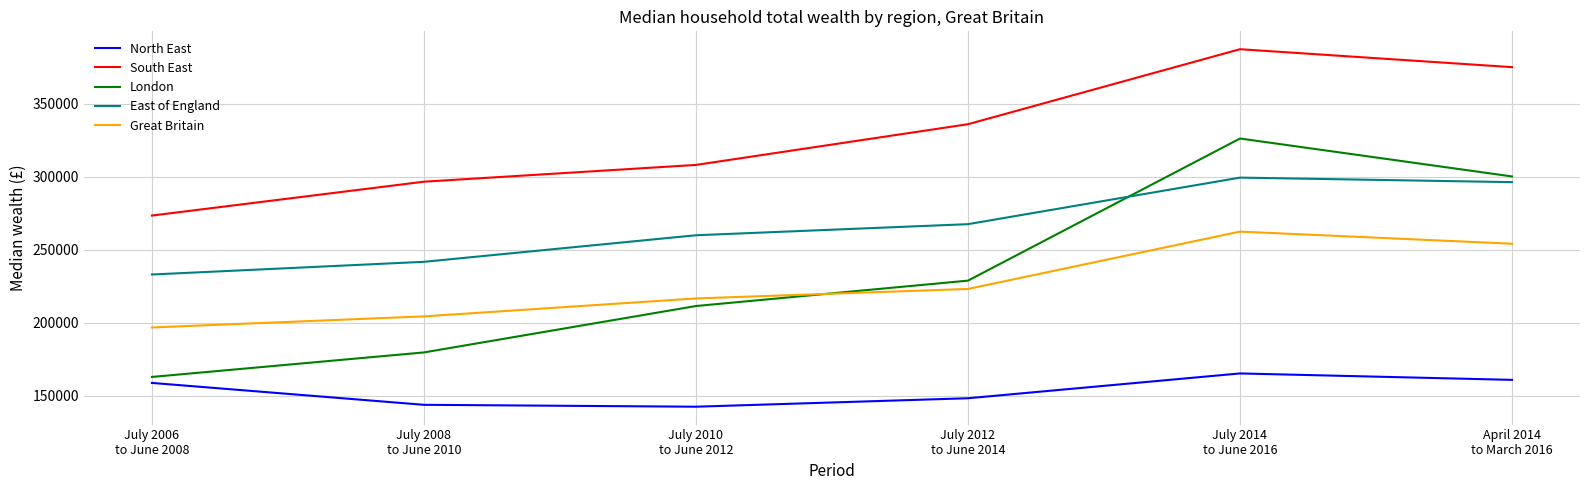

True or false: East of England and South East cross at least once.

False